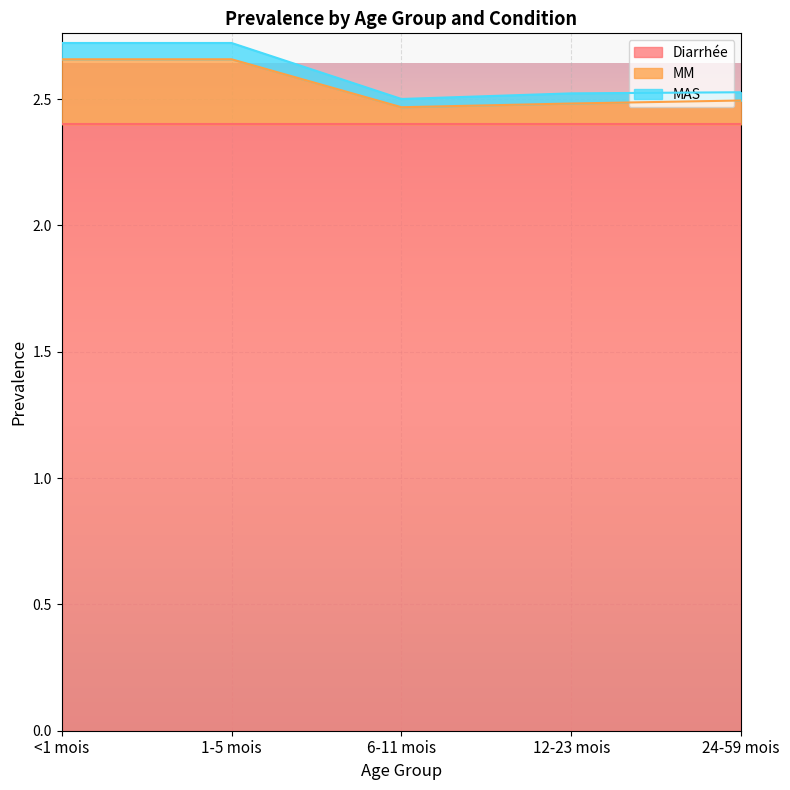

Is the value of MM at 6-11 mois greater than the value of MAS at 24-59 mois?

No